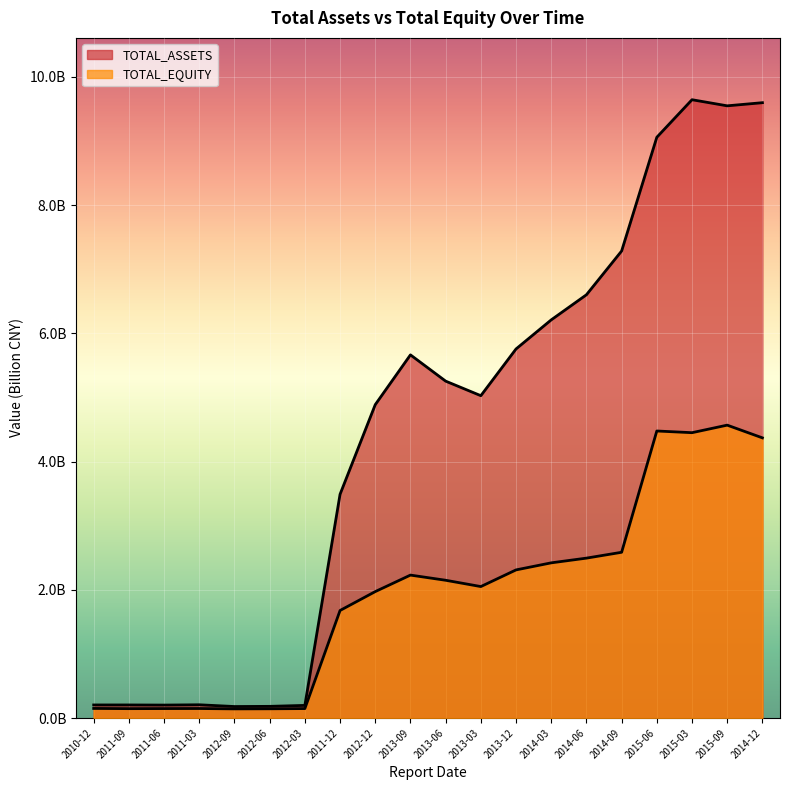

Which series has the largest range (max minus min)?

TOTAL_ASSETS